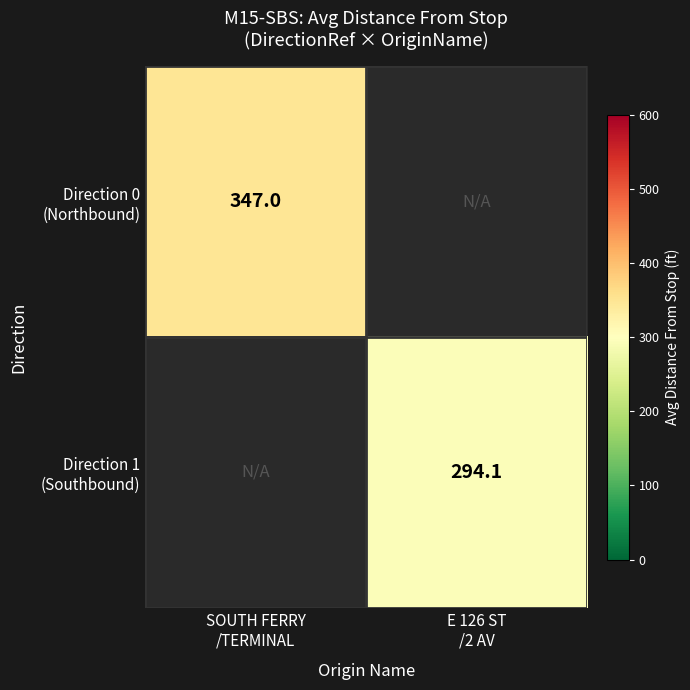

At how many categories does at least one series exceed 335?

1